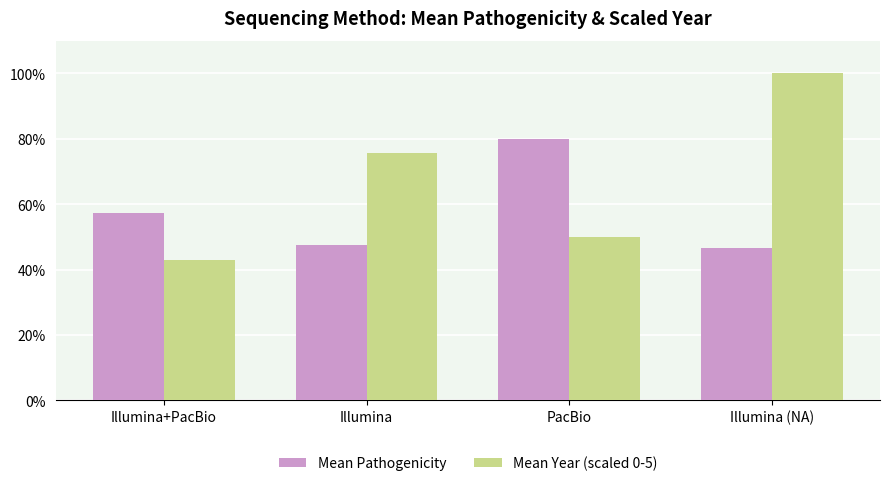

Does the chart contain stacked bars?

No